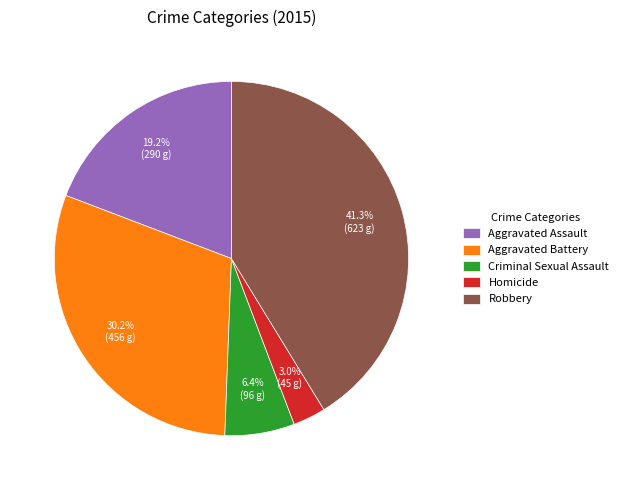

Rank the categories by value from highest to lowest.

Robbery, Aggravated Battery, Aggravated Assault, Criminal Sexual Assault, Homicide